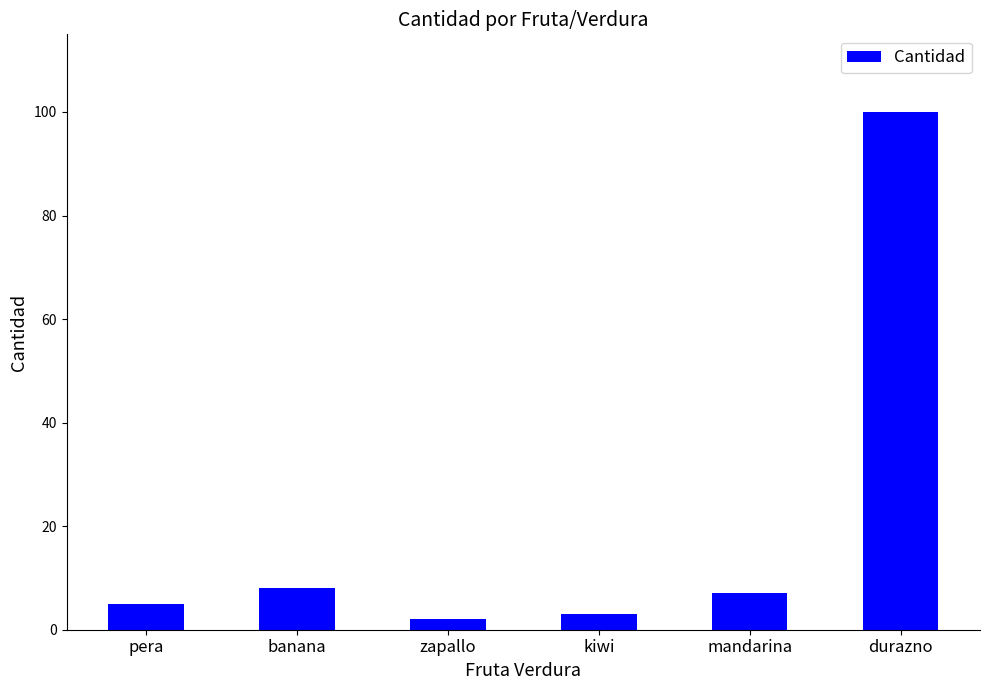

Which label corresponds to the smallest value in the chart?

zapallo